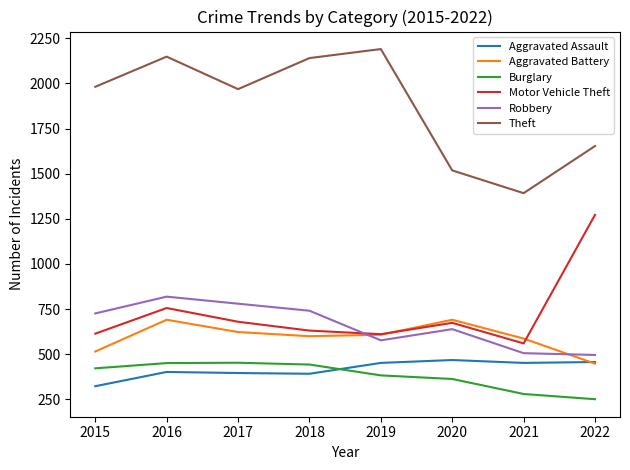

What is the sum of the Robbery values at 2016 and 2019?

1396